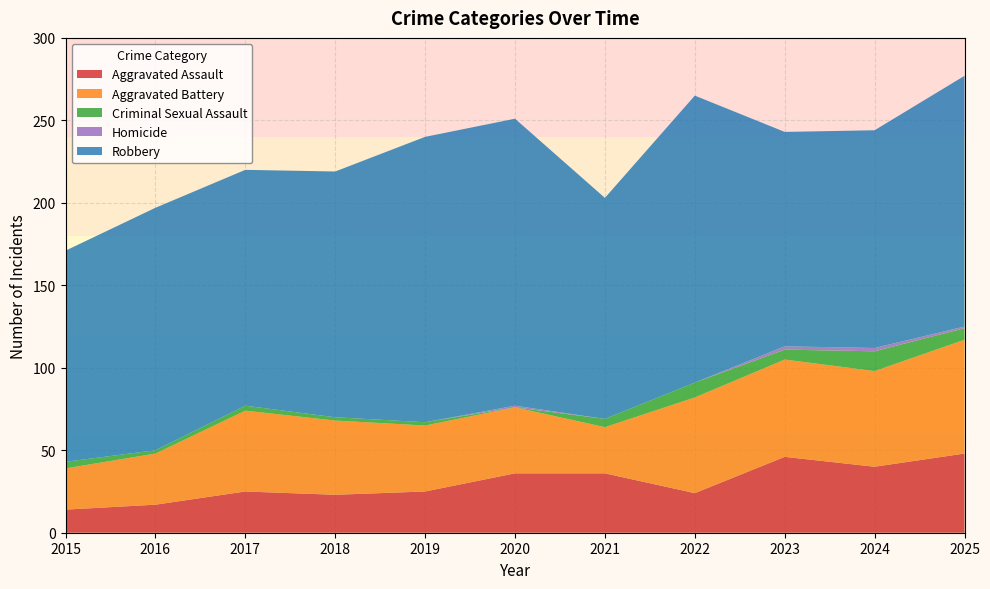

Reading right to left, list all the values displayed in this chart.

Aggravated Assault: 48	40	46	24	36	36	25	23	25	17	14
Aggravated Battery: 69	58	59	58	28	40	40	45	49	31	25
Criminal Sexual Assault: 7	12	6	9	5	0	2	2	3	2	4
Homicide: 1	2	2	0	0	1	0	0	0	0	0
Robbery: 152	132	130	174	134	174	173	149	143	147	128